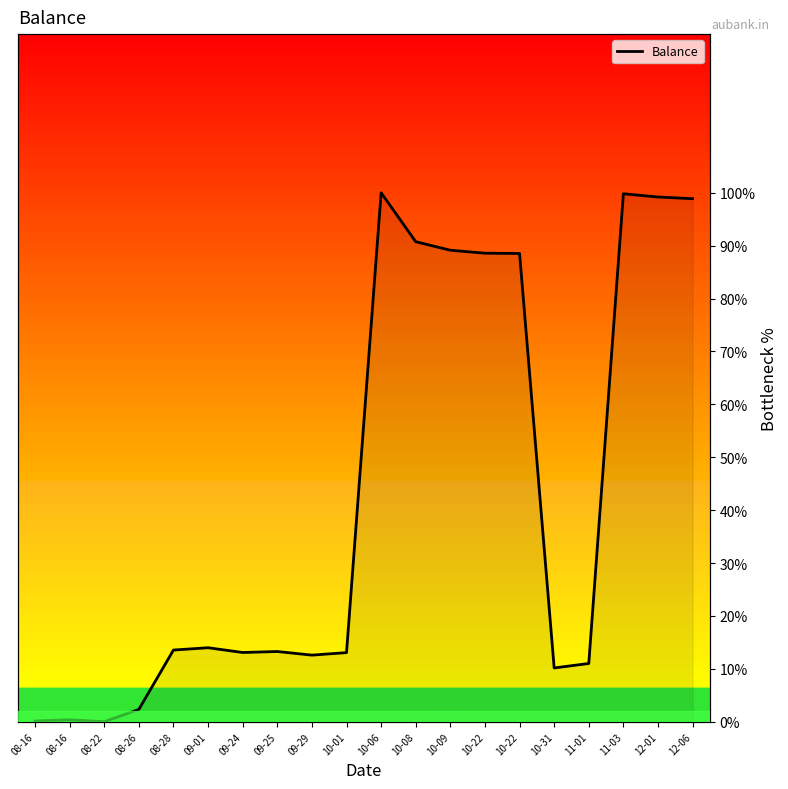

How many values are above zero?

19